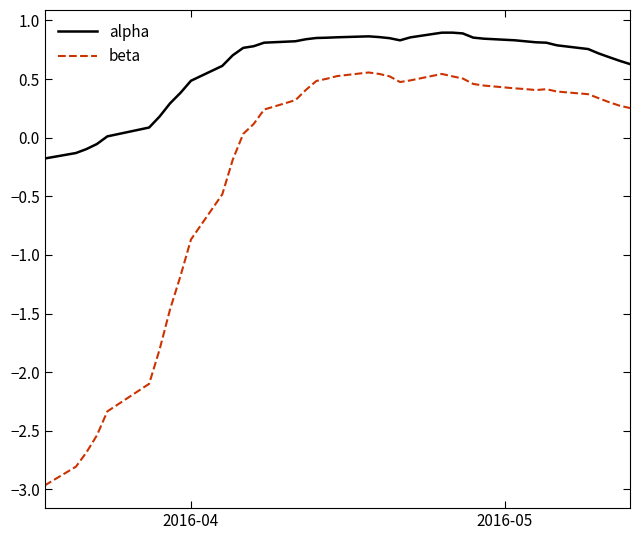

Which series has the widest spread of values?

beta